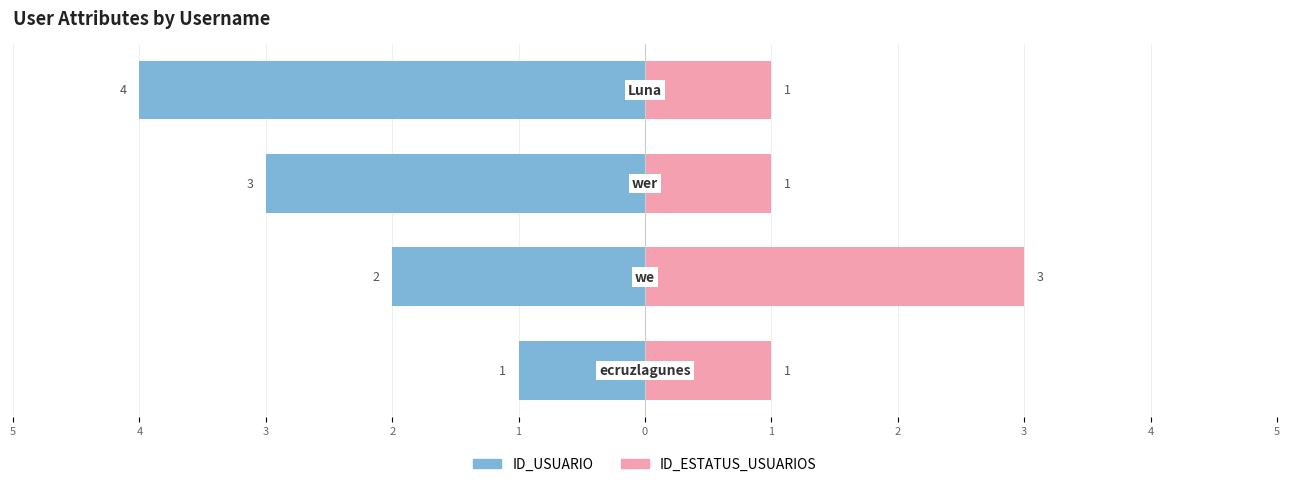

What is the sum of the ID_ESTATUS_USUARIOS values at 4 and 2?

4